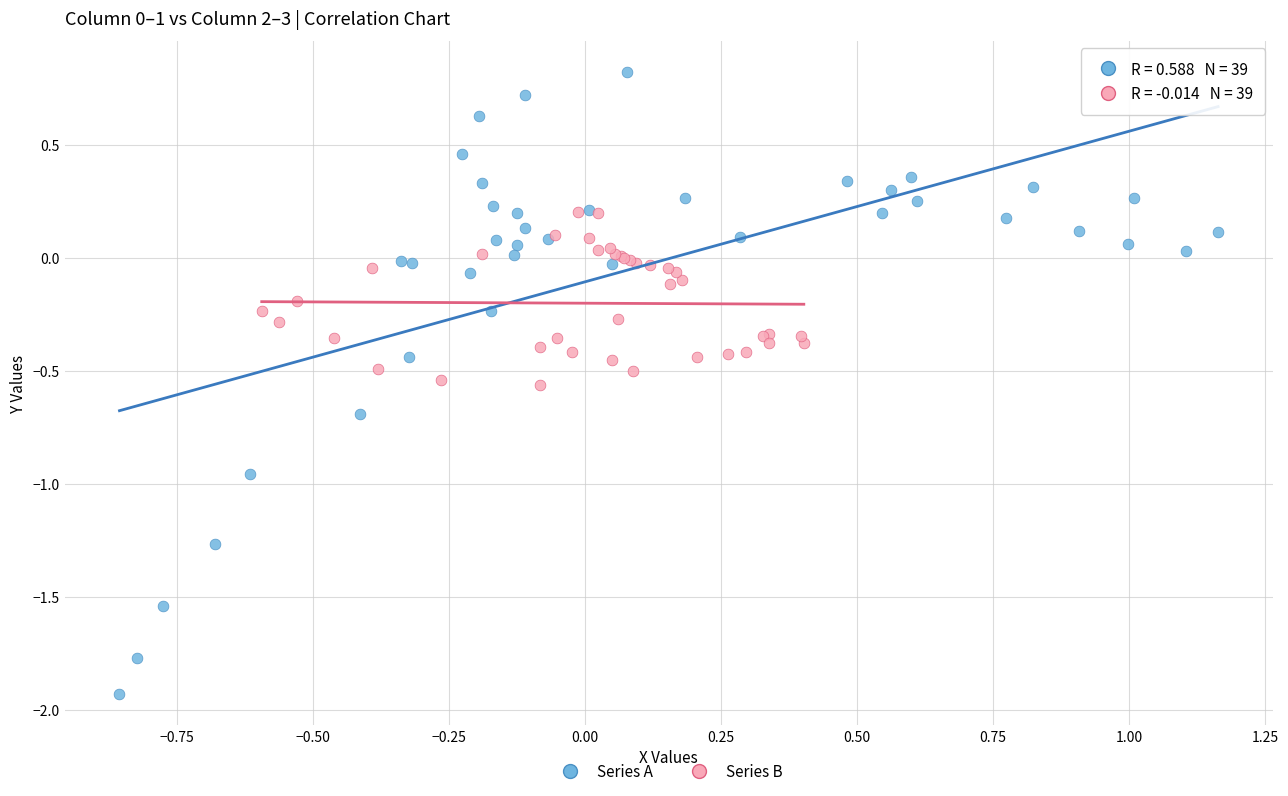

Which series contains the lowest Y value?

Series A